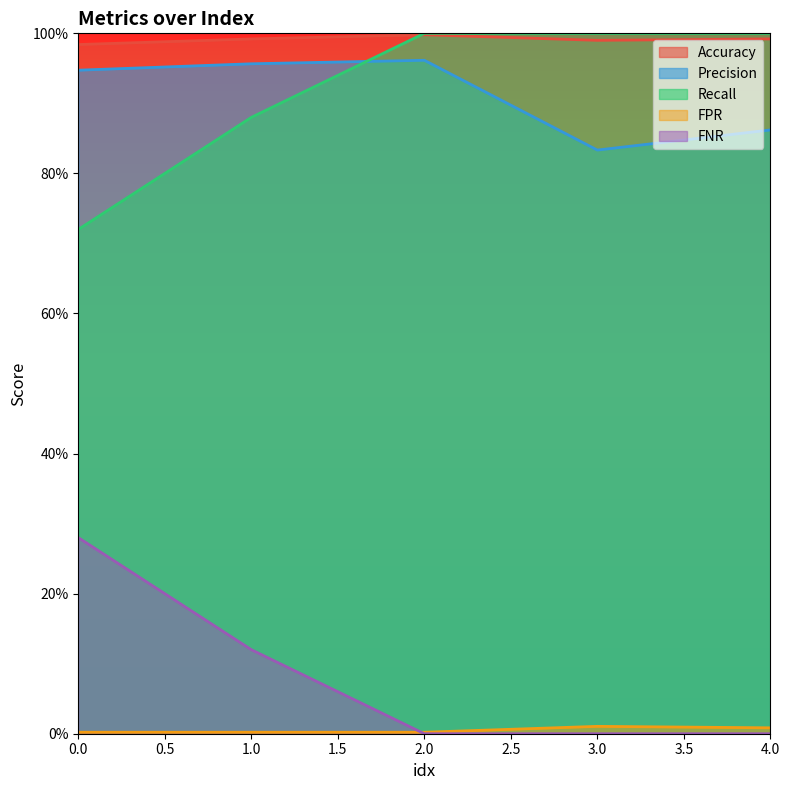

List the series in order of their peak value, highest first.

Recall, Accuracy, Precision, FNR, FPR